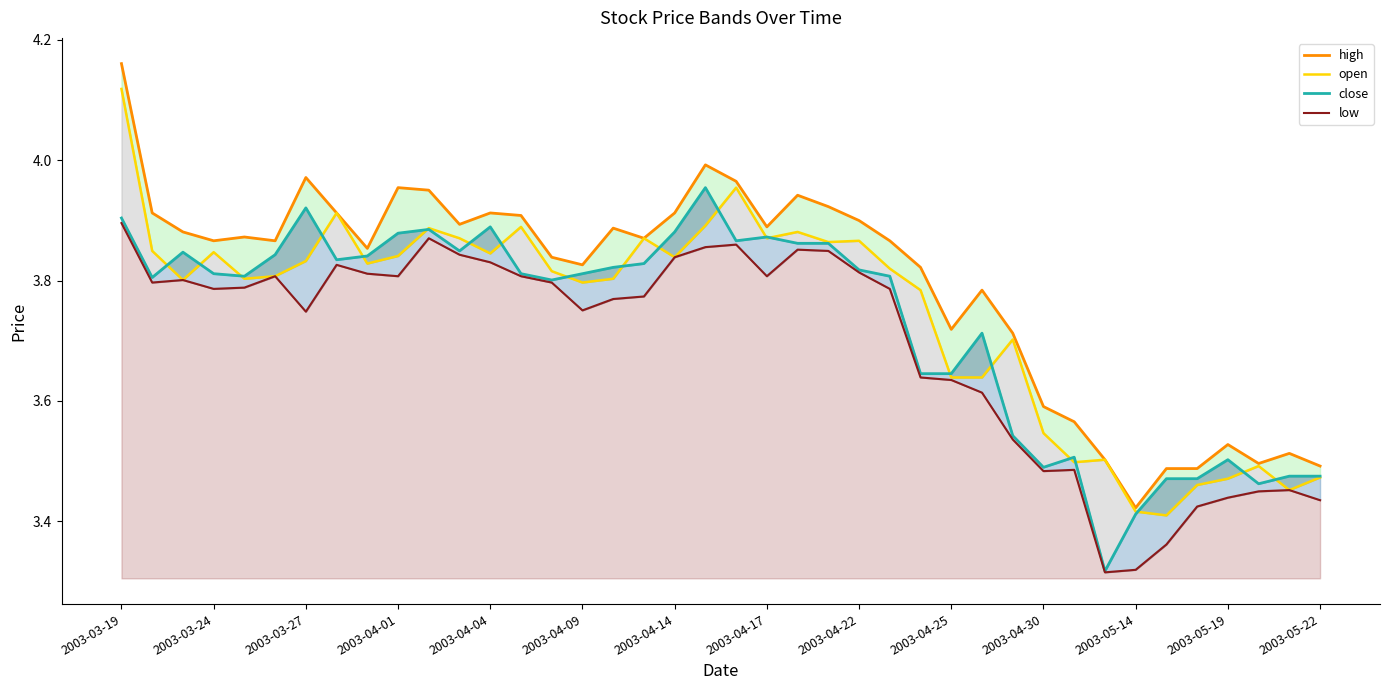

What is the minimum value for close?

3.3